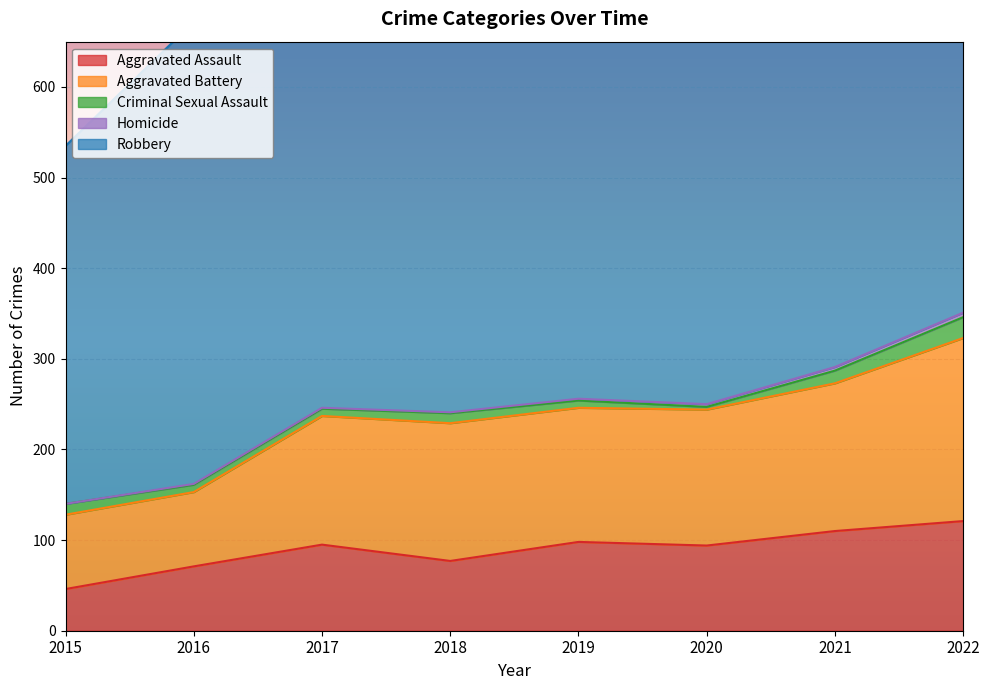

Reading left to right, transcribe all the data shown in this chart.

Aggravated Assault: 2015=46	2016=71	2017=95	2018=77	2019=98	2020=94	2021=110	2022=121
Aggravated Battery: 2015=82	2016=82	2017=142	2018=152	2019=148	2020=150	2021=163	2022=202
Criminal Sexual Assault: 2015=12	2016=8	2017=8	2018=11	2019=8	2020=3	2021=14	2022=23
Homicide: 2015=0	2016=1	2017=1	2018=1	2019=2	2020=3	2021=4	2022=5
Robbery: 2015=395	2016=510	2017=446	2018=519	2019=591	2020=450	2021=484	2022=521